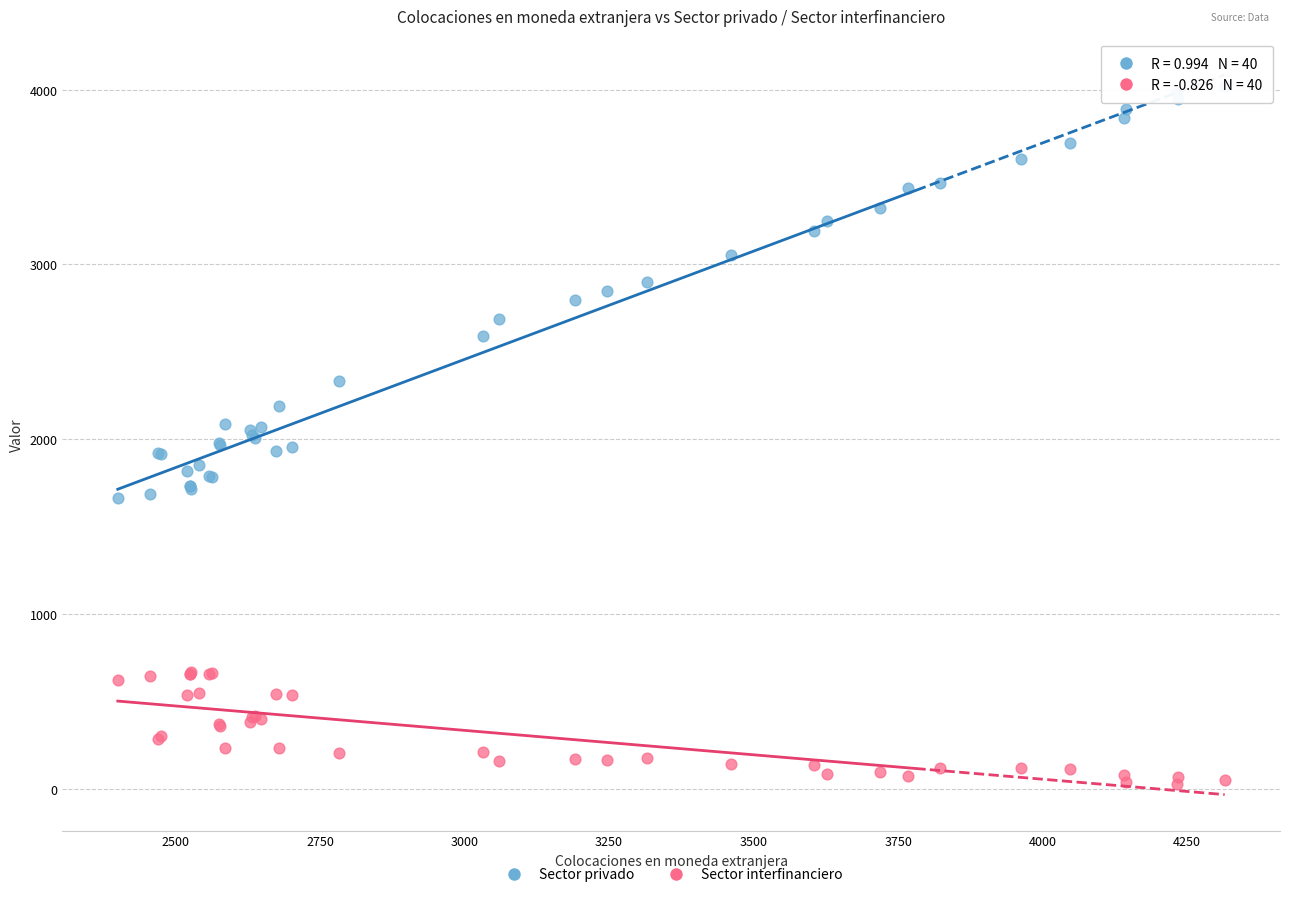

Which series has the widest spread of Y values?

Sector privado